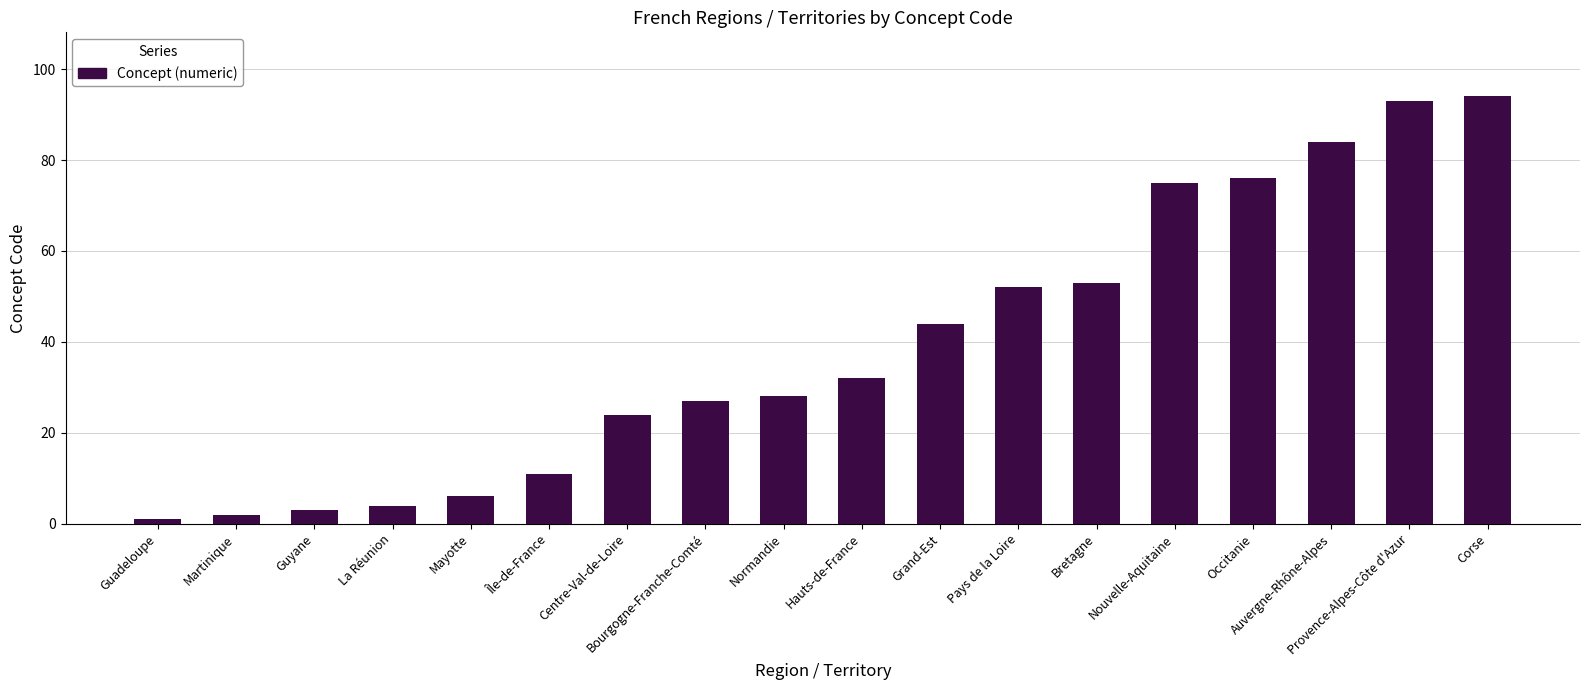

What position from the left is Guadeloupe?

1